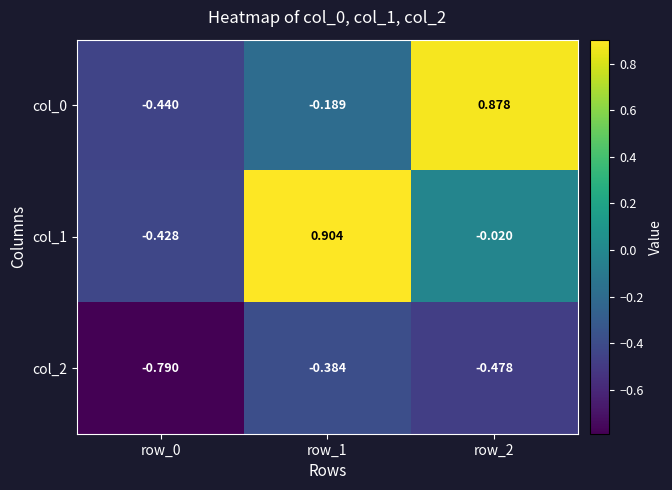

Is the value of col_0 at row_1 greater than the value of col_1 at row_1?

No